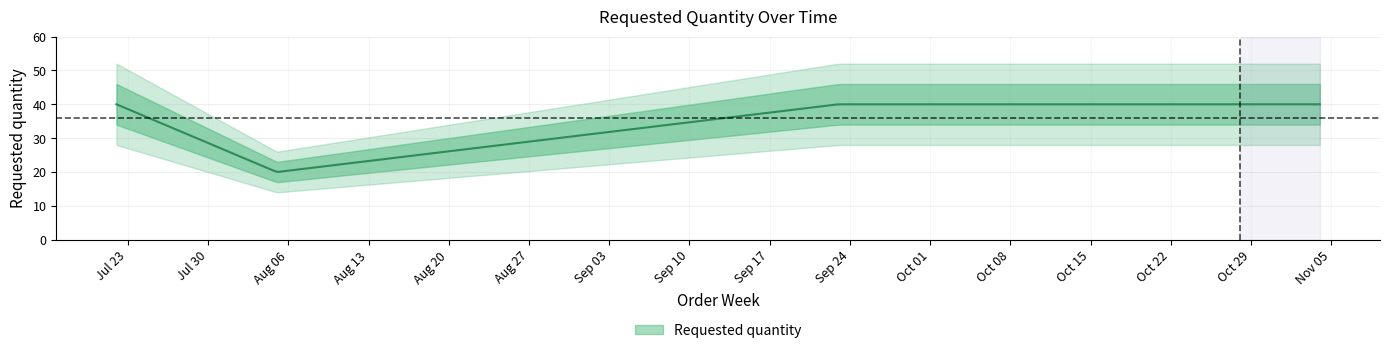

At which category does the chart reach its peak across all series?

2024-07-22